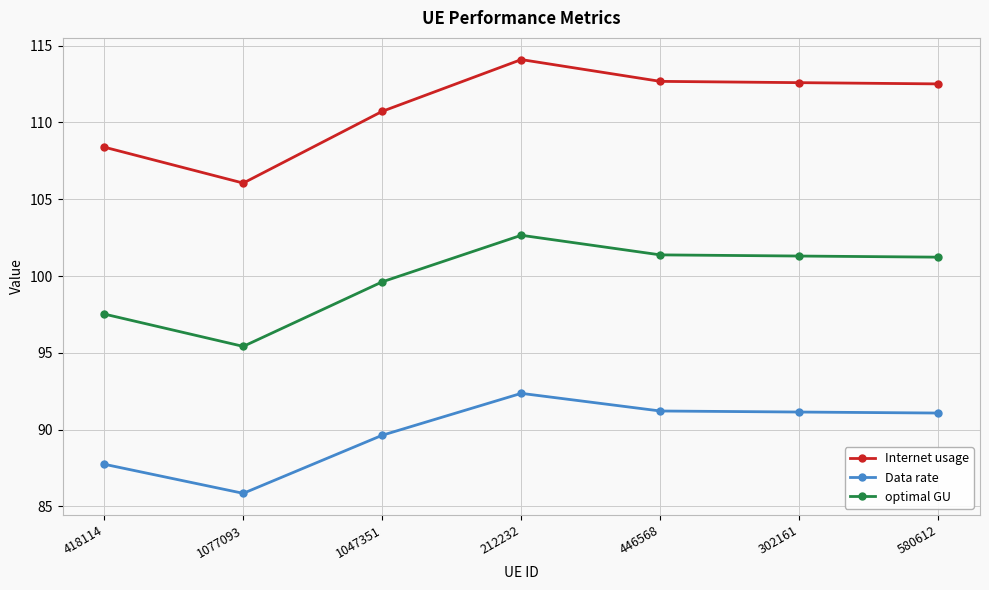

List the series in order of their overall mean, highest first.

Internet usage, optimal GU, Data rate